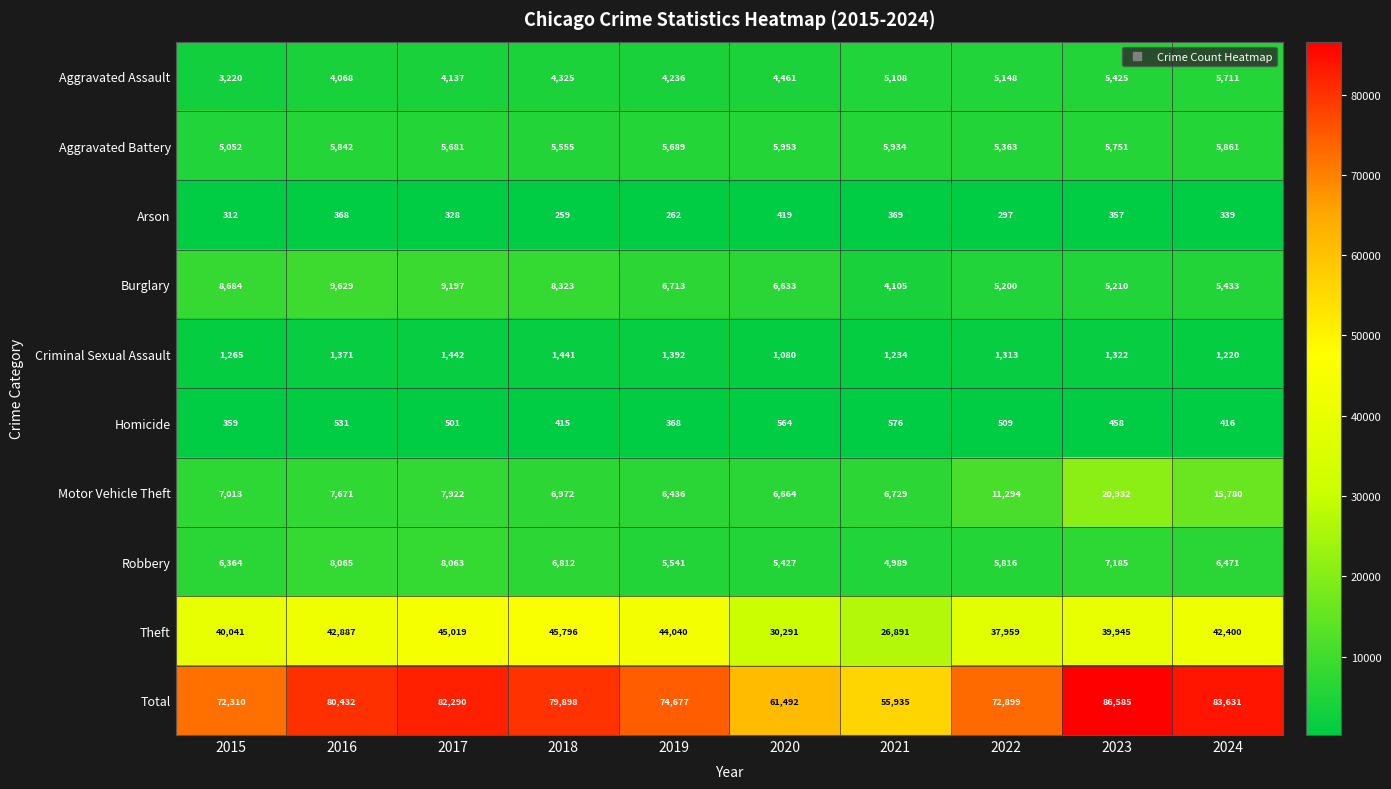

The Motor Vehicle Theft series shows 6972 at 2018. True or false?

True